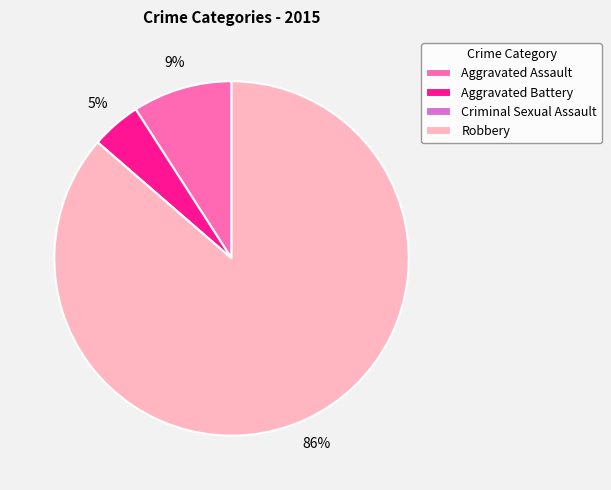

To the nearest percent, what is the average slice percentage?

25%